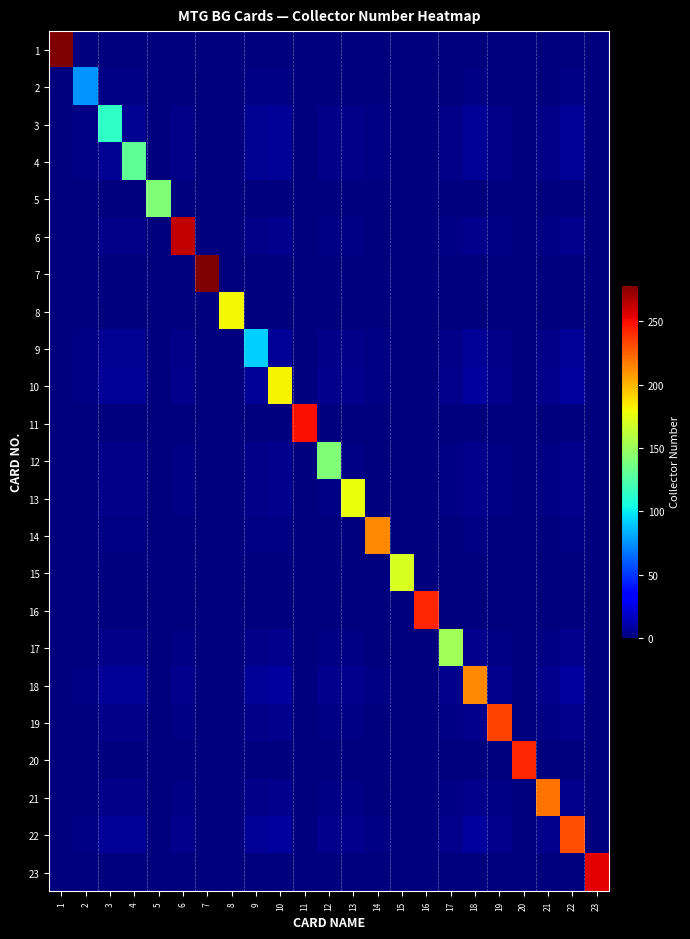

Rank the series by their maximum value, from lowest to highest.

2, 9, 3, 4, 5, 12, 17, 15, 13, 8, 10, 14, 18, 21, 22, 19, 16, 20, 11, 23, 6, 1, 7